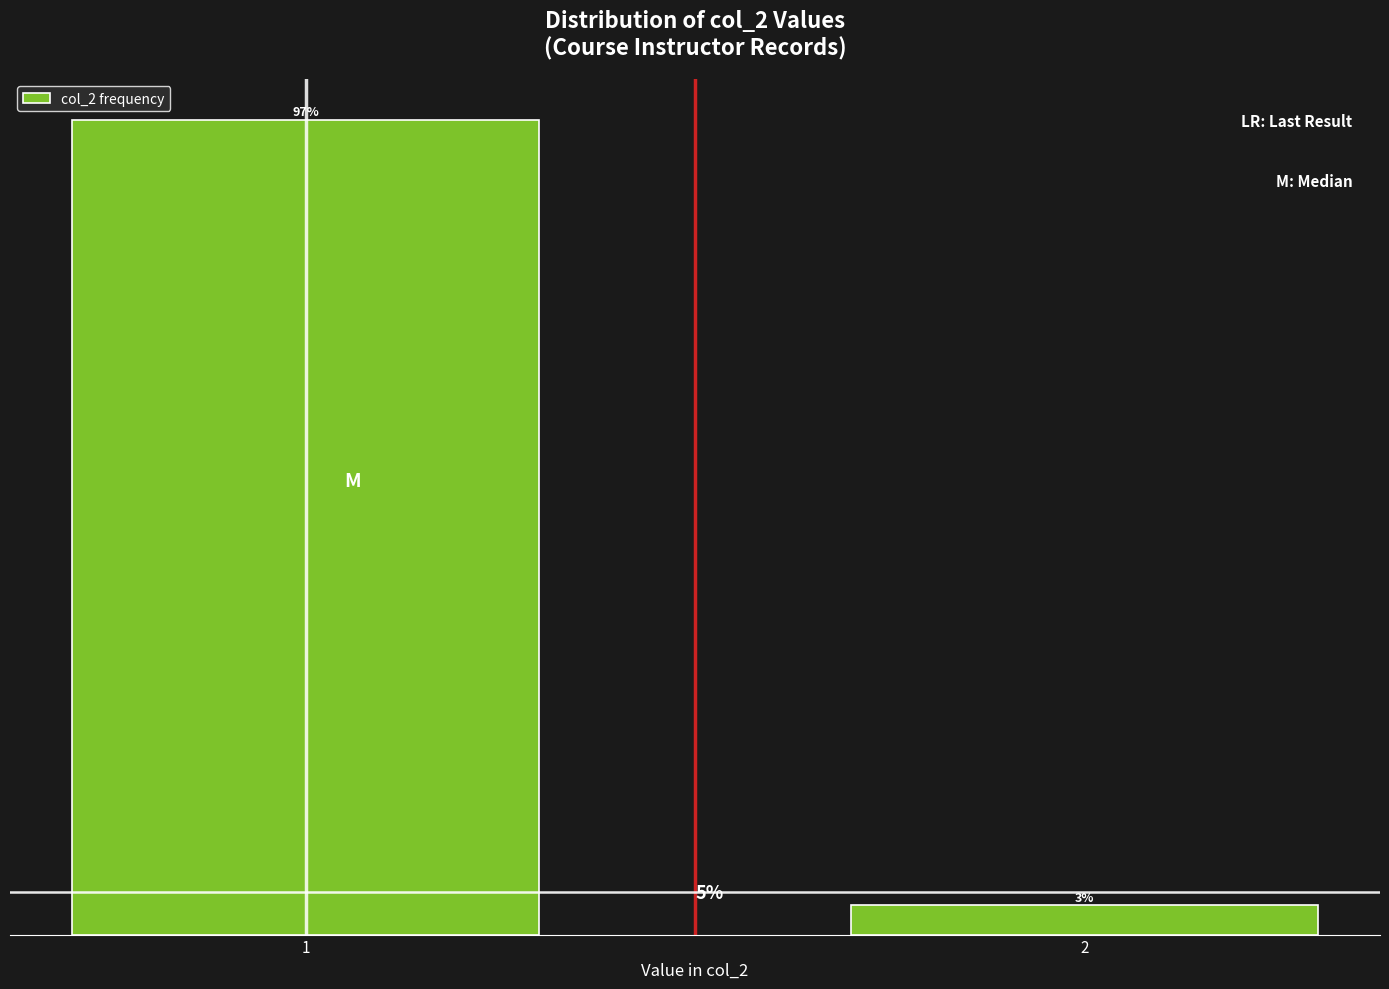

Are the bars horizontal?

No